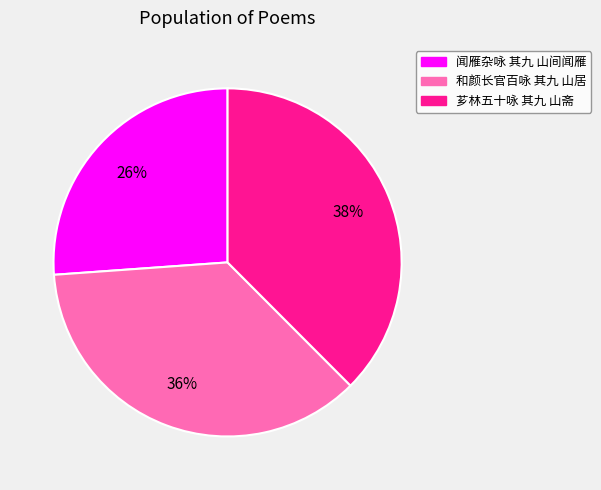

What is the smallest slice in the pie chart?

闻雁杂咏 其九 山间闻雁